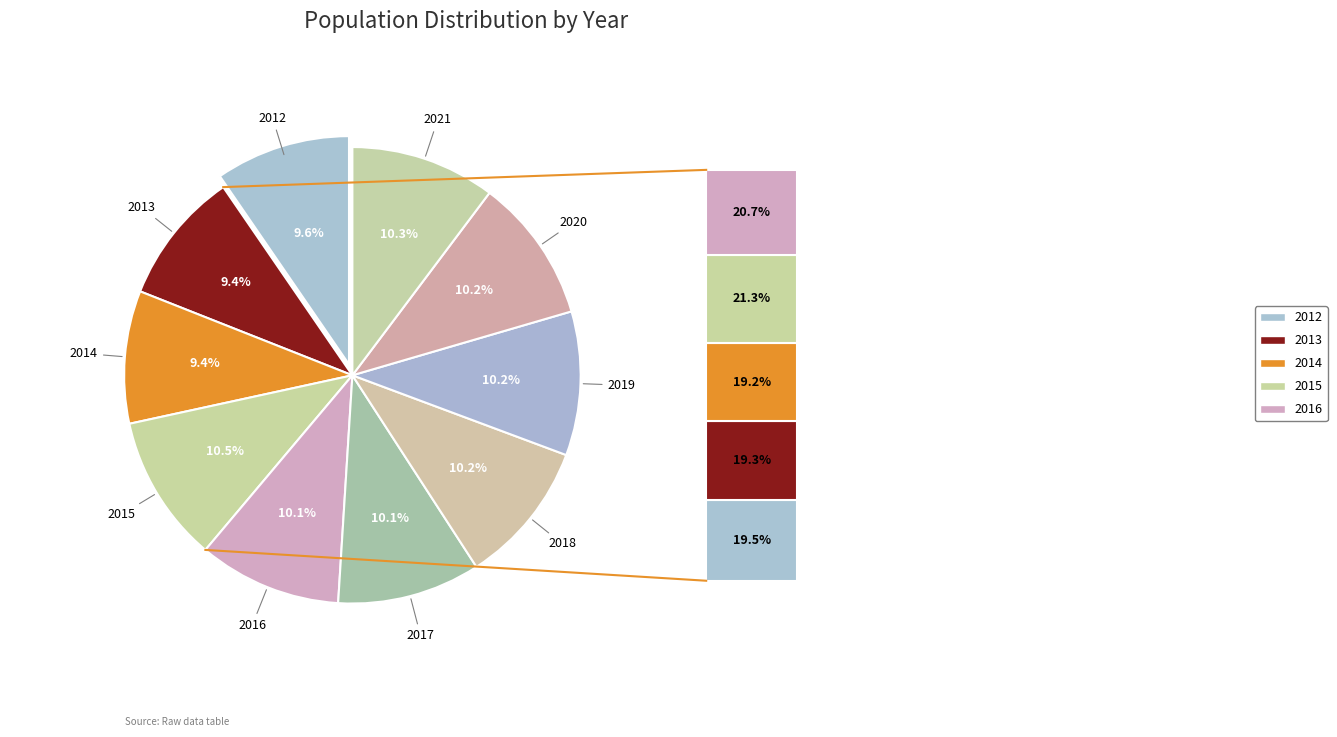

How many segments does this pie chart have?

10